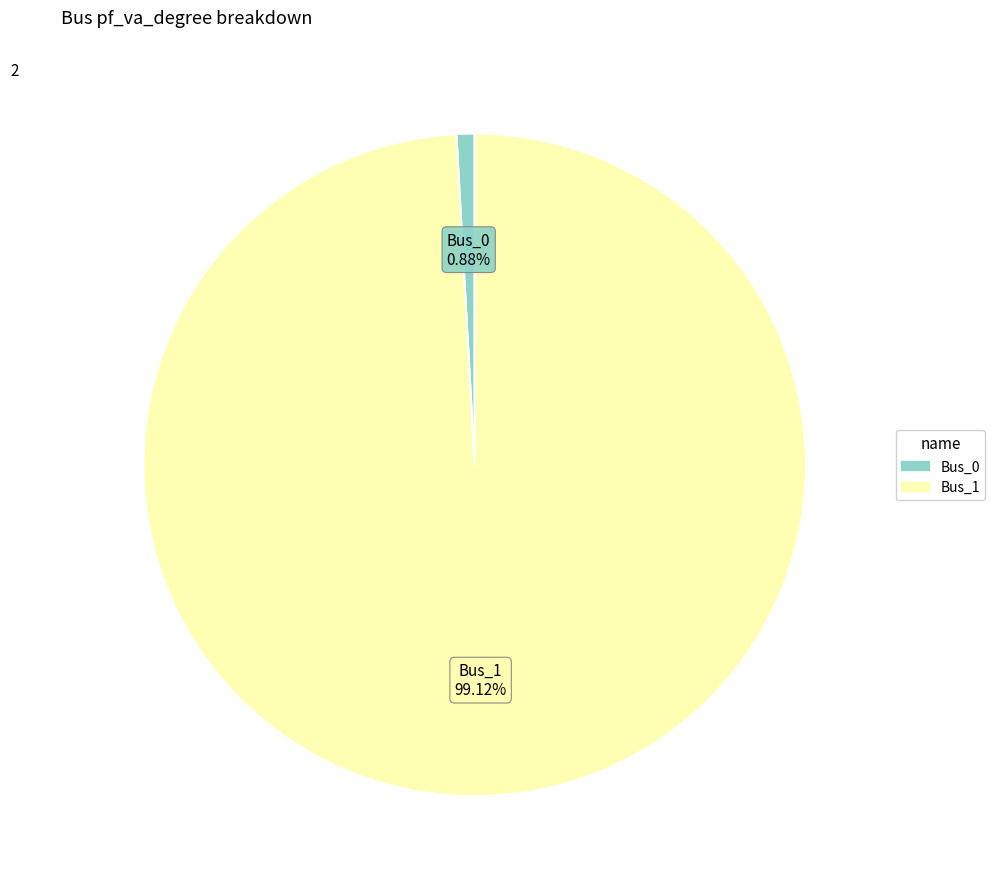

To the nearest percent, what is the difference between the largest and smallest slice percentages?

98%